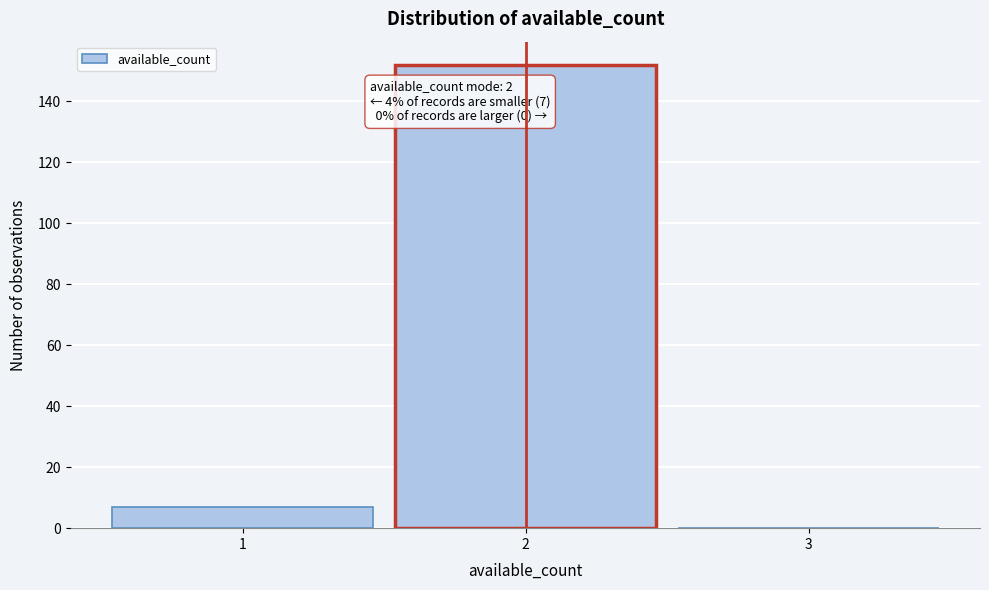

Over which range of the x-axis is the bar tallest?

1.5 to 2.5